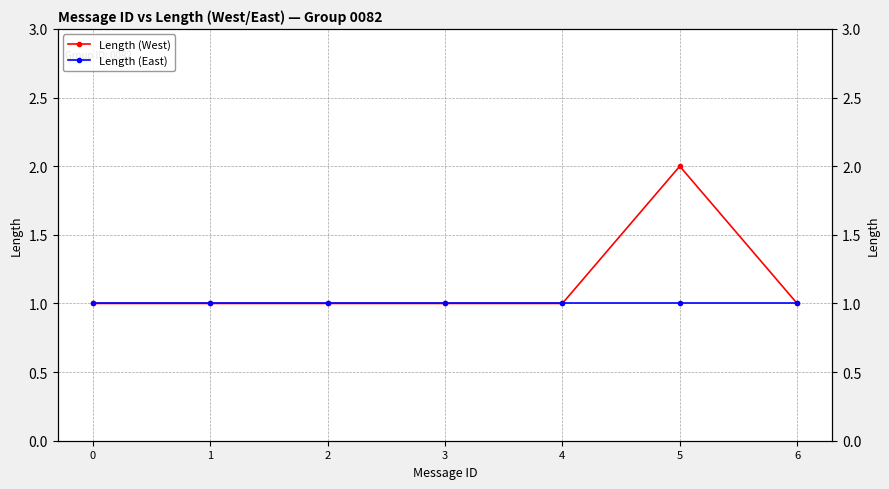

At 4, list the series in order from largest to smallest.

Length (West), Length (East)